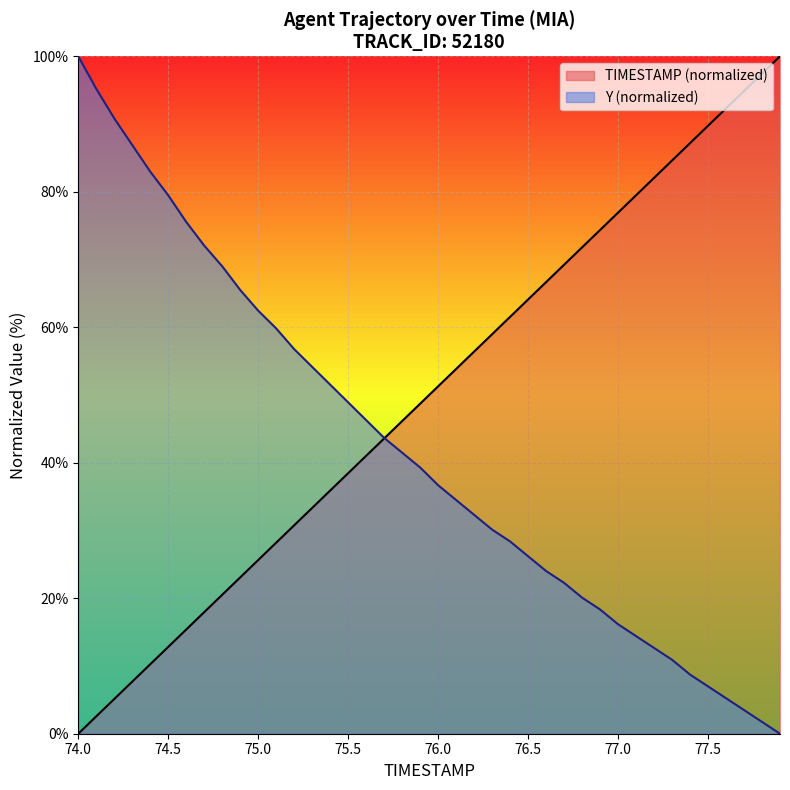

What is the value of the TIMESTAMP point at the 39th from the left?

97.4